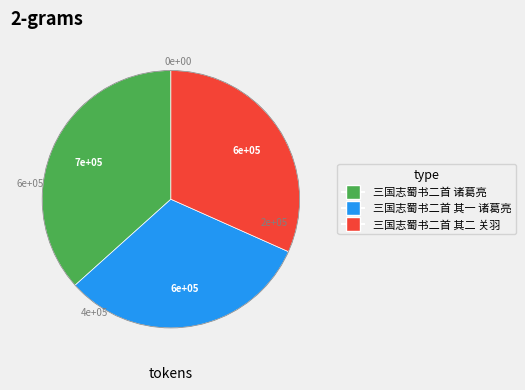

Combined, do 三国志蜀书二首 其二 关羽 and 三国志蜀书二首 其一 诸葛亮 account for over 50%?

Yes